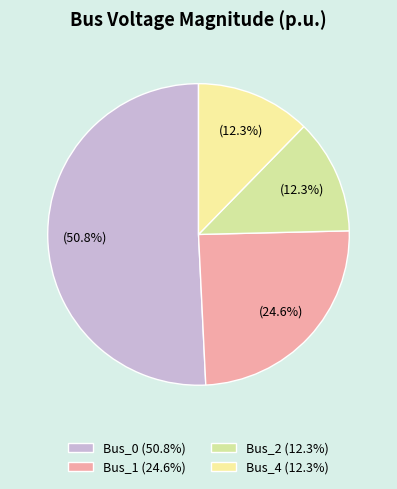

To the nearest percent, what is the average slice percentage?

25%